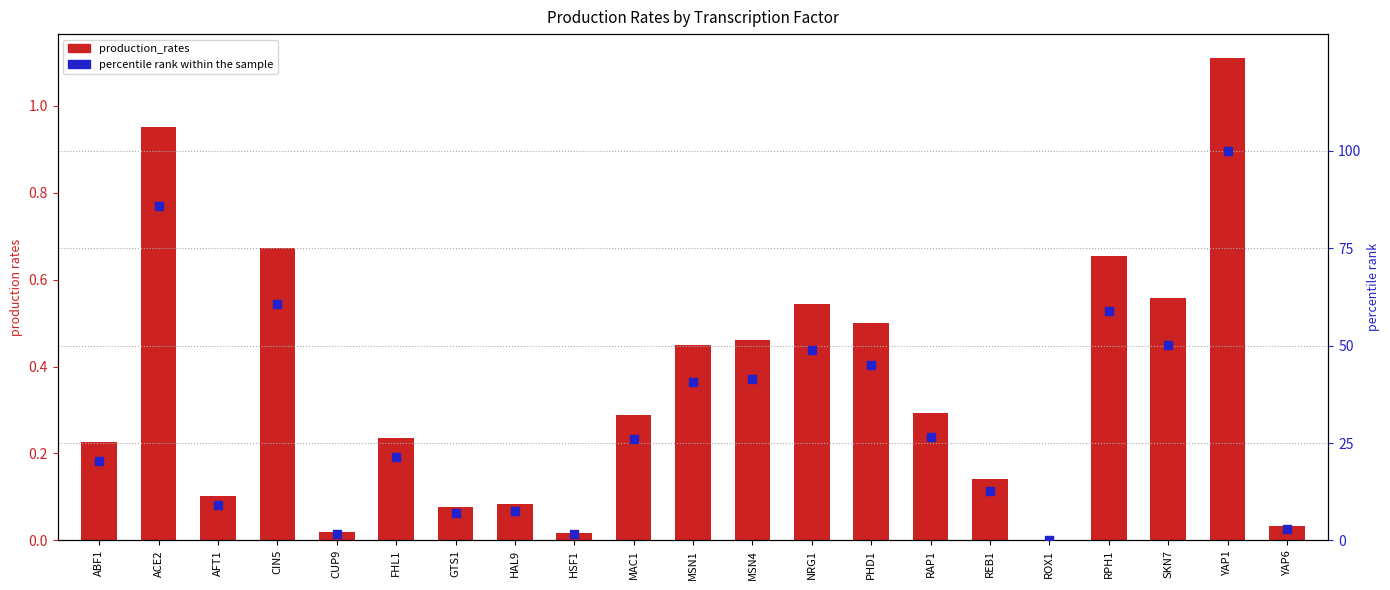

What is the total value across all series at GTS1?

7.1